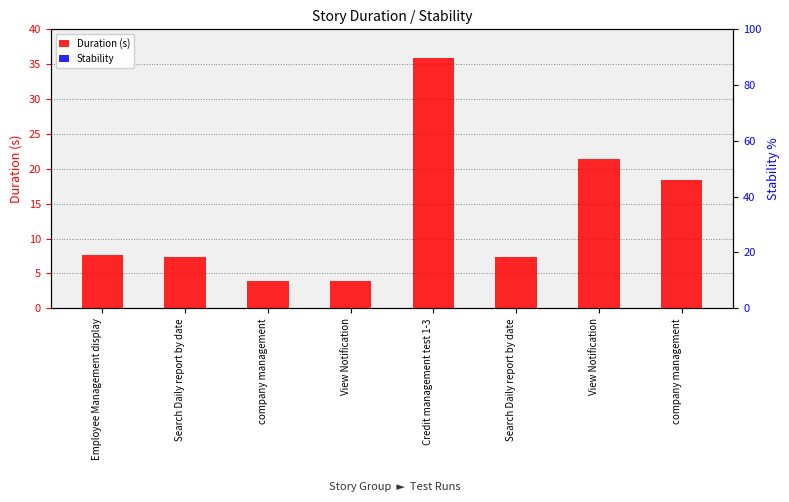

What is the label of the 8th bar from the left?

company management